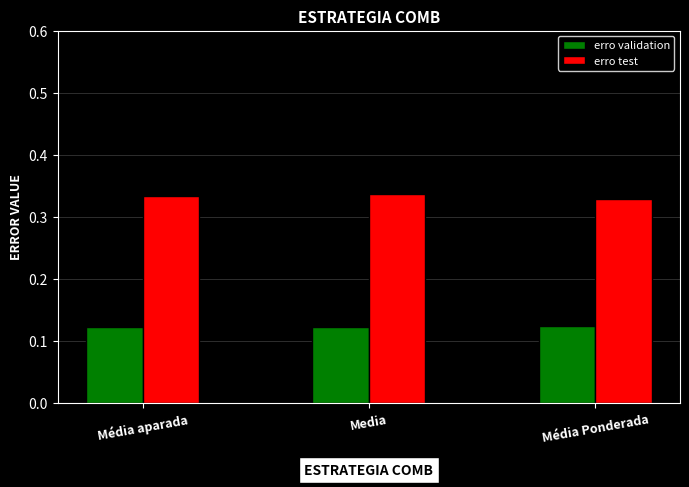

True or false: erro validation has a value of 0.2 at Media.

False